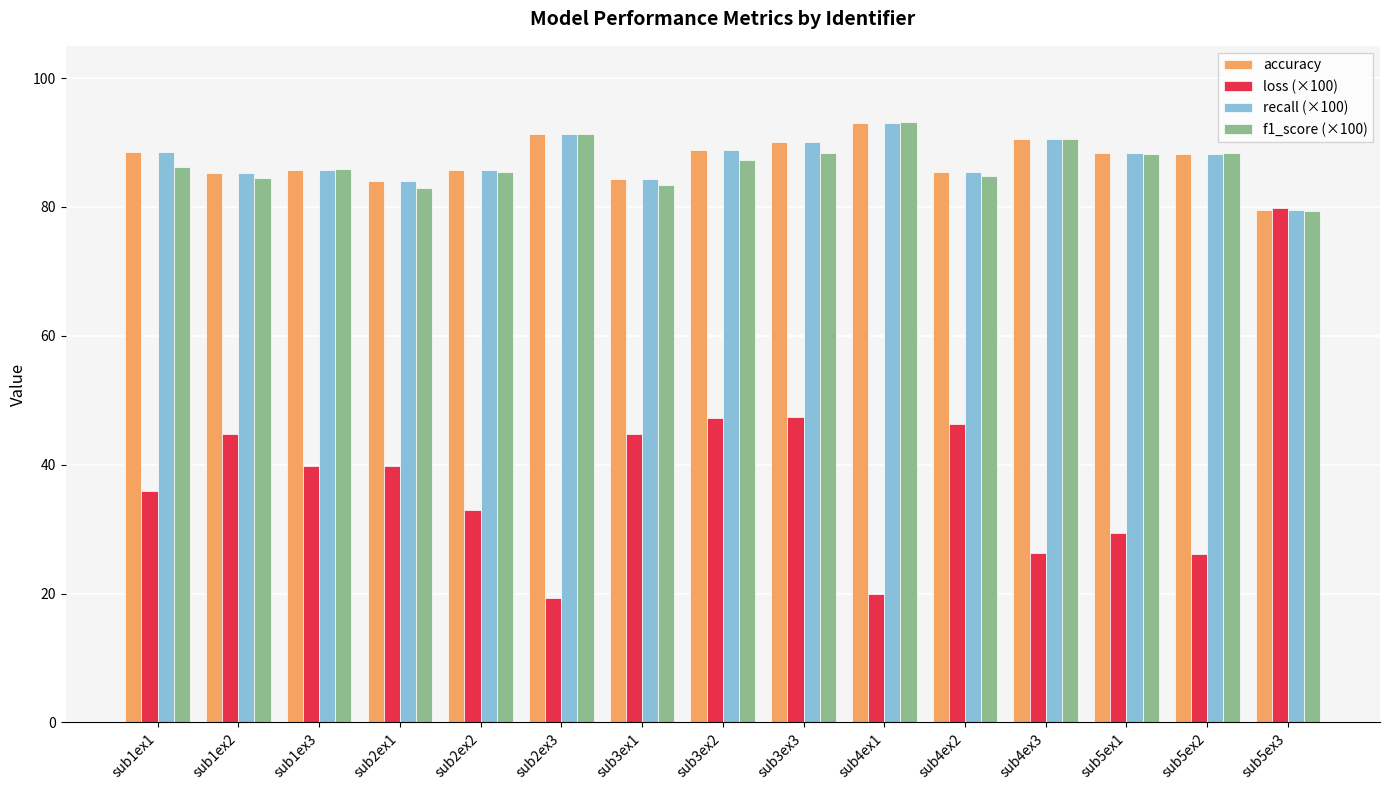

What is the spread (max minus min) of values at sub2ex2?

52.7